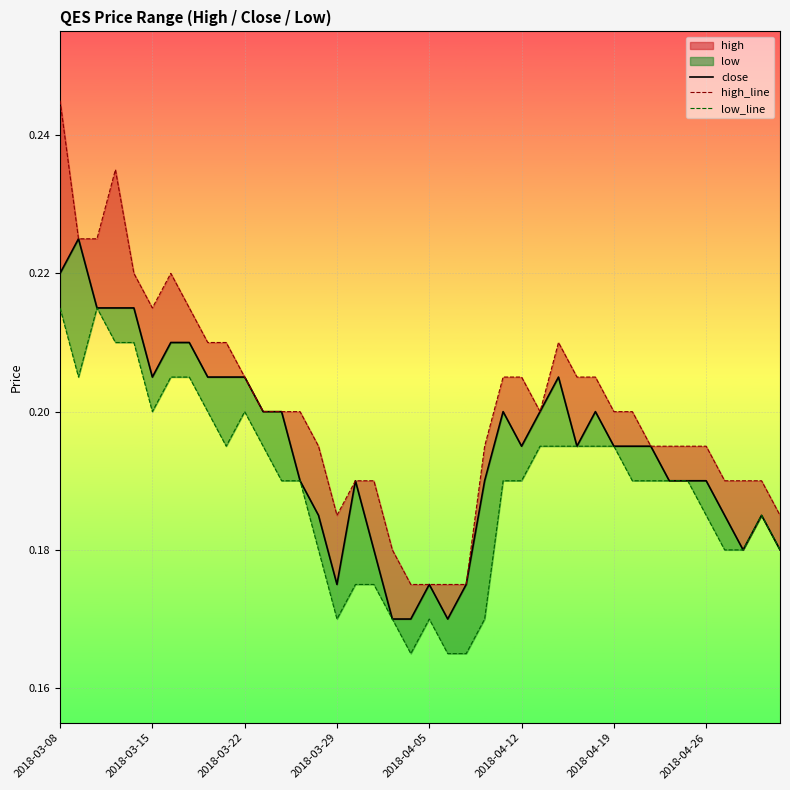

How many lines are shown in the chart?

3